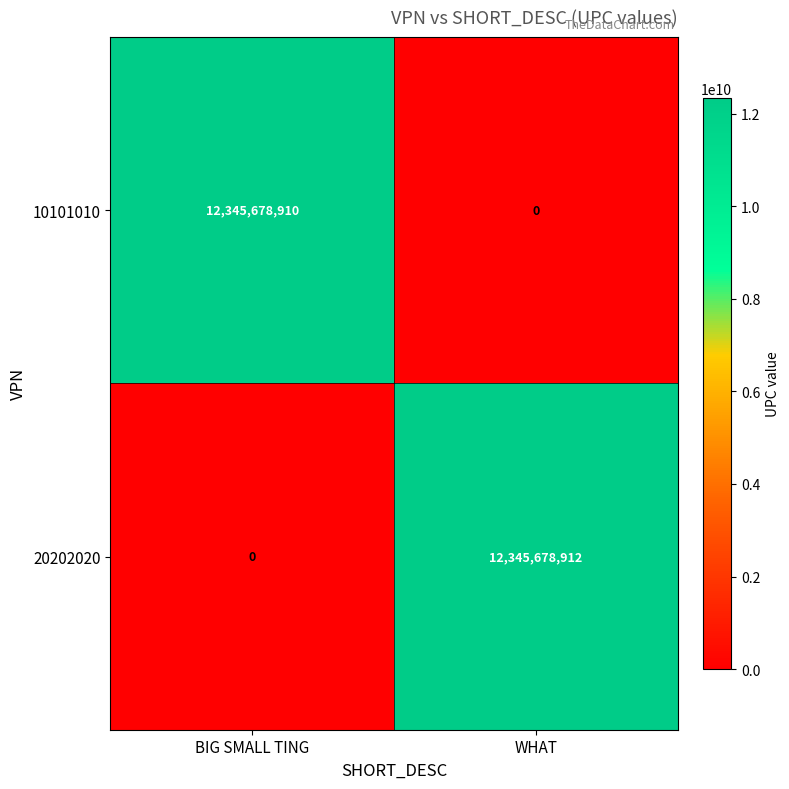

The 10101010 series shows 12345678910 at BIG SMALL TING. True or false?

True